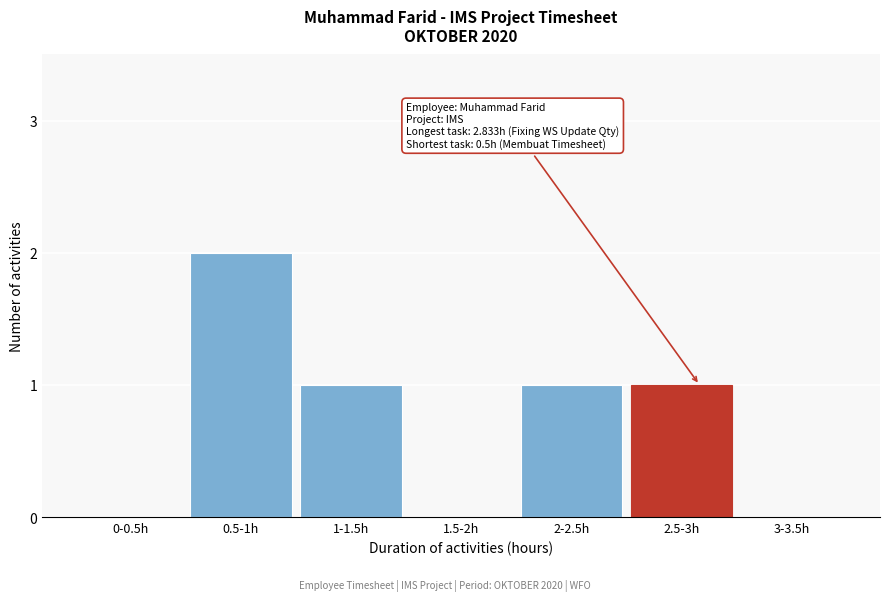

Reading left to right, list all the values displayed in this chart.

0-0.5h=0	0.5-1h=2	1-1.5h=1	1.5-2h=0	2-2.5h=1	2.5-3h=1	3-3.5h=0